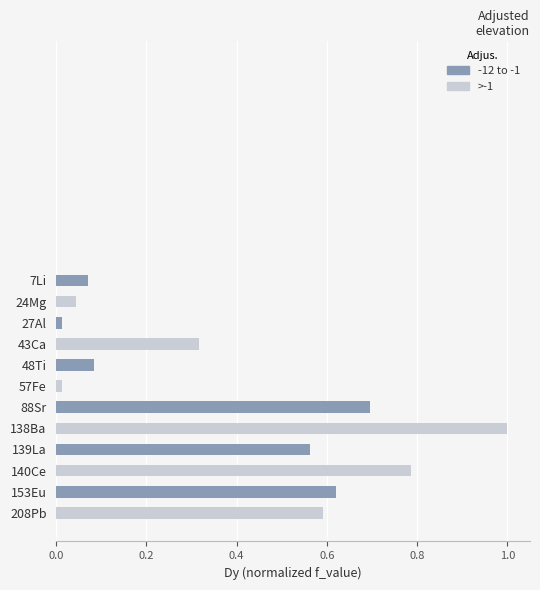

What is the label of the 2nd bar from the bottom?

153Eu